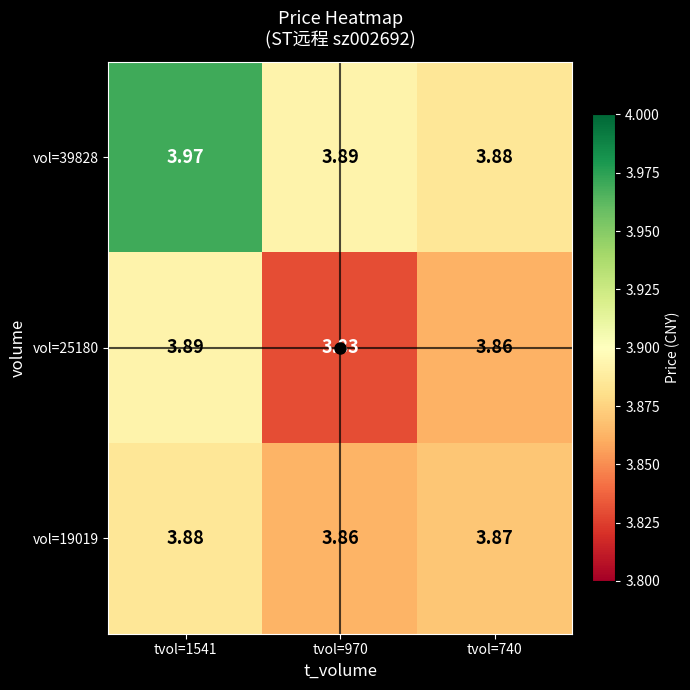

How many distinct data groups are displayed?

3